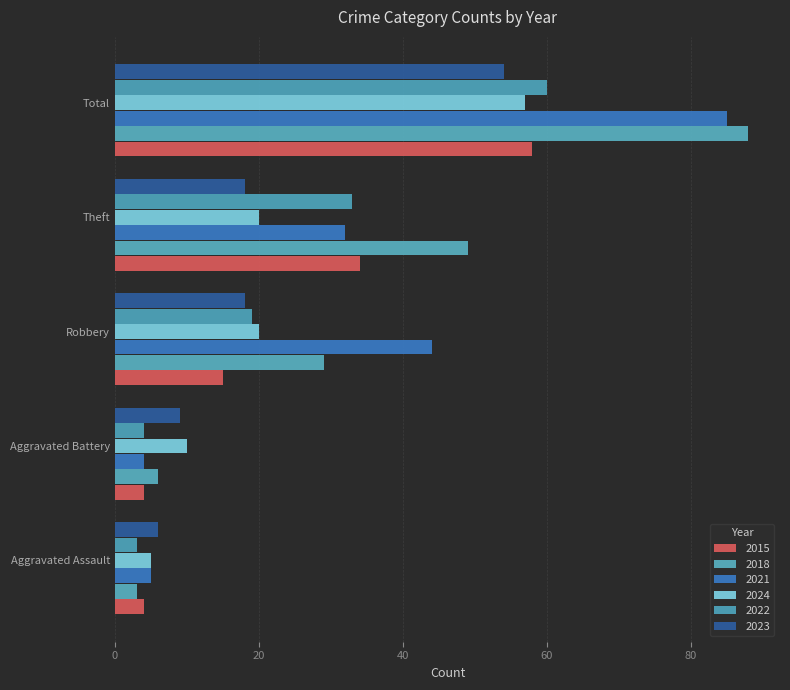

Which series changed the most between Aggravated Battery and Theft?

2018